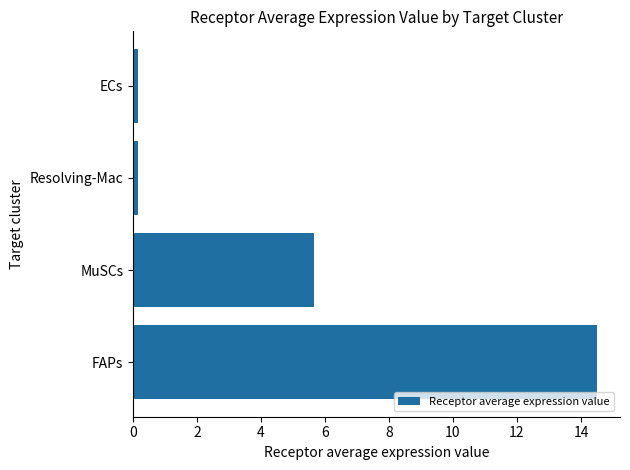

Which has a higher value, Resolving-Mac or MuSCs?

MuSCs